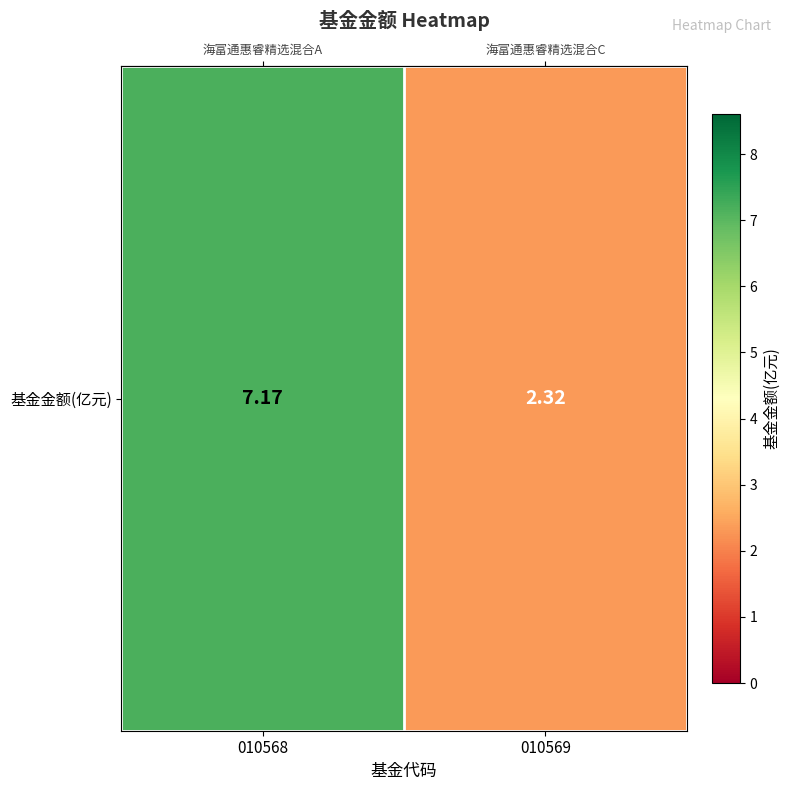

Rank the categories by value from highest to lowest.

010568, 010569